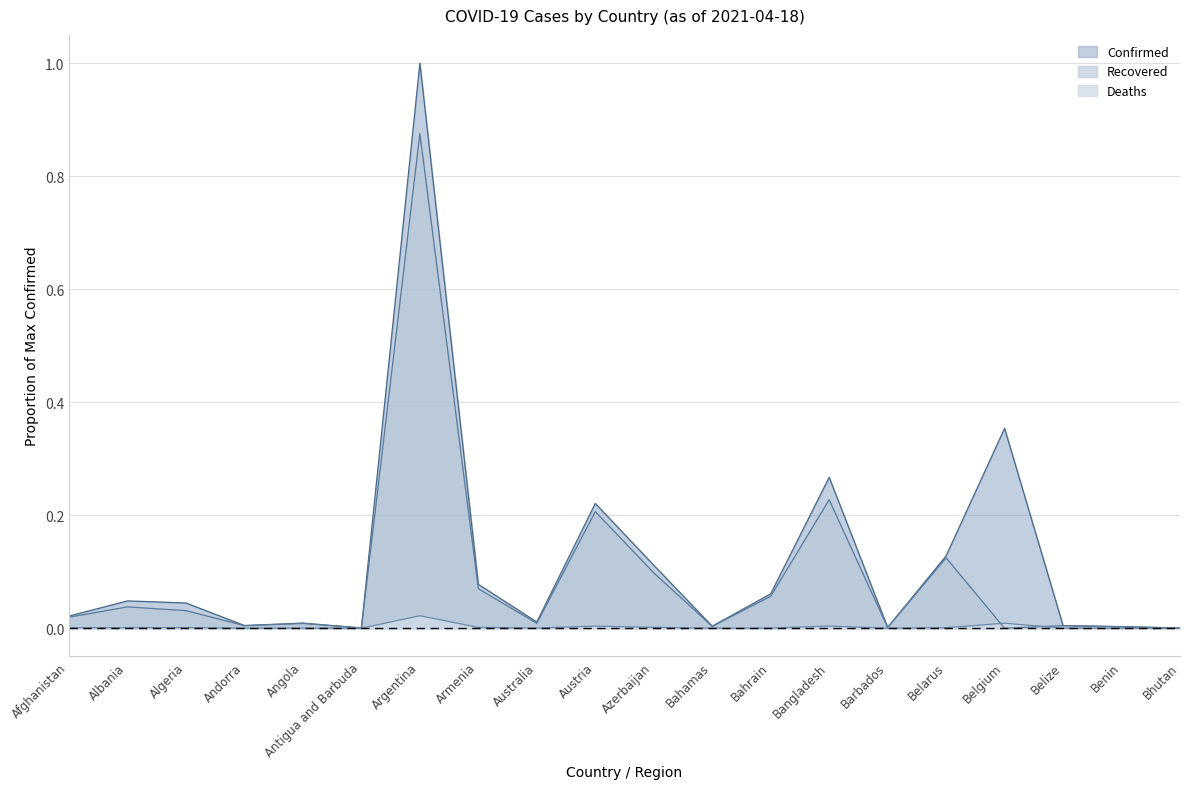

True or false: Confirmed and Recovered intersect in this chart.

False